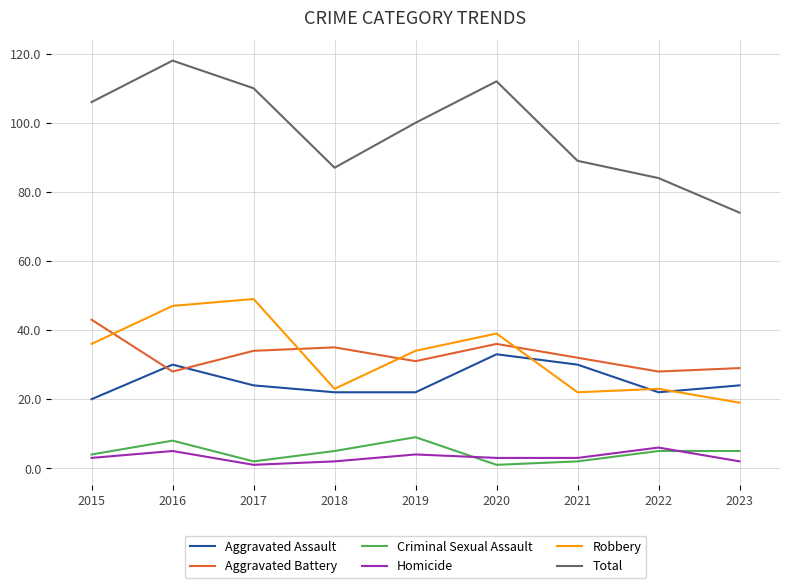

What is the sum of the Aggravated Battery values at 2019 and 2015?

74